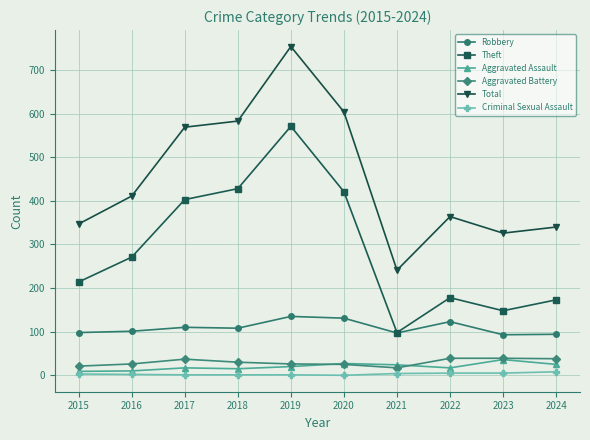

The value of Theft at 2021 is 98. True or false?

True